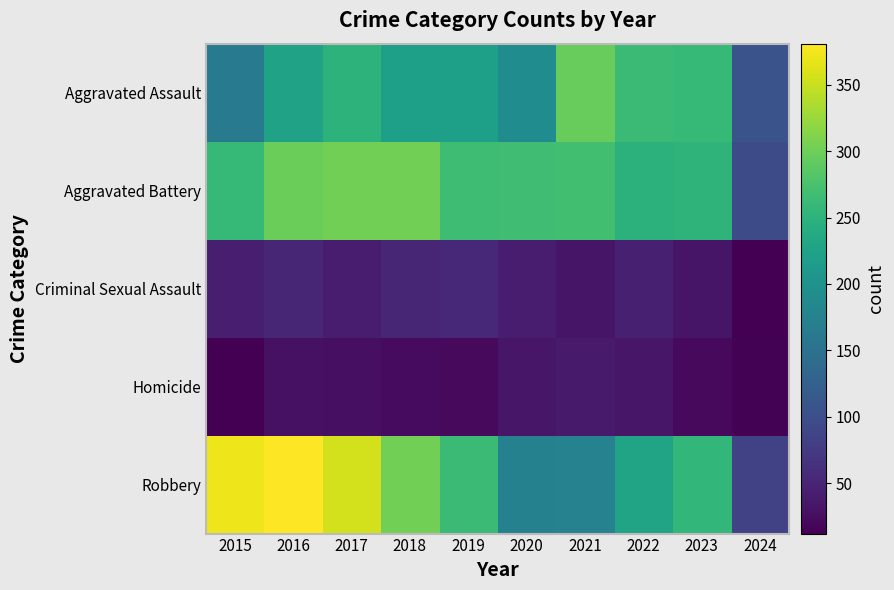

How many distinct data groups are displayed?

5